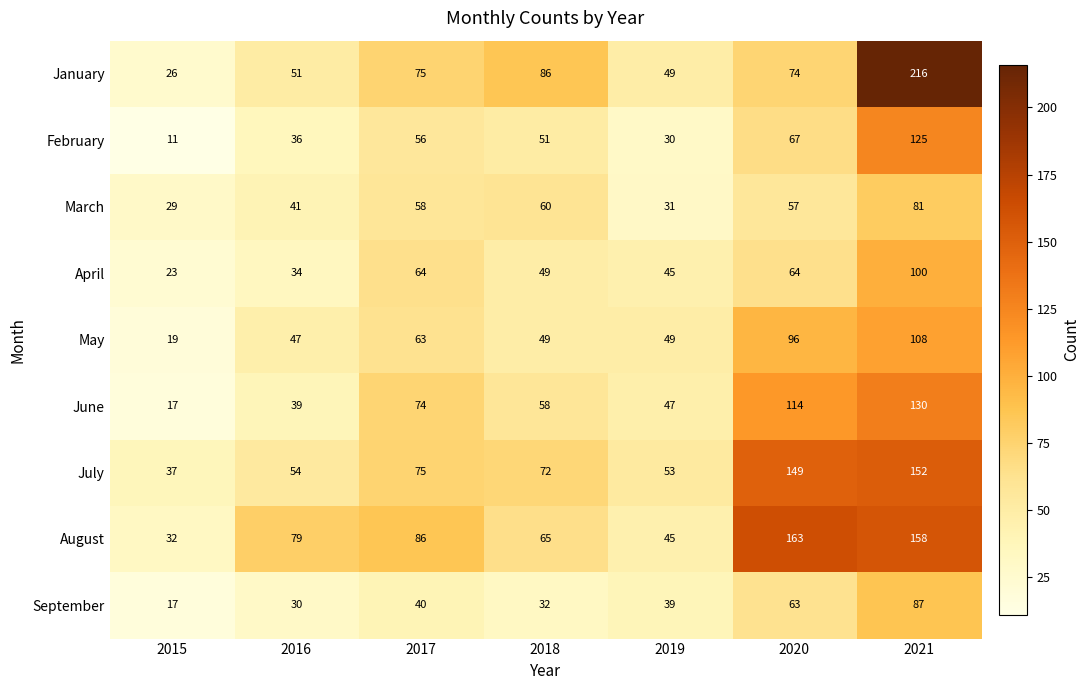

The March series shows 31 at 2019. True or false?

True